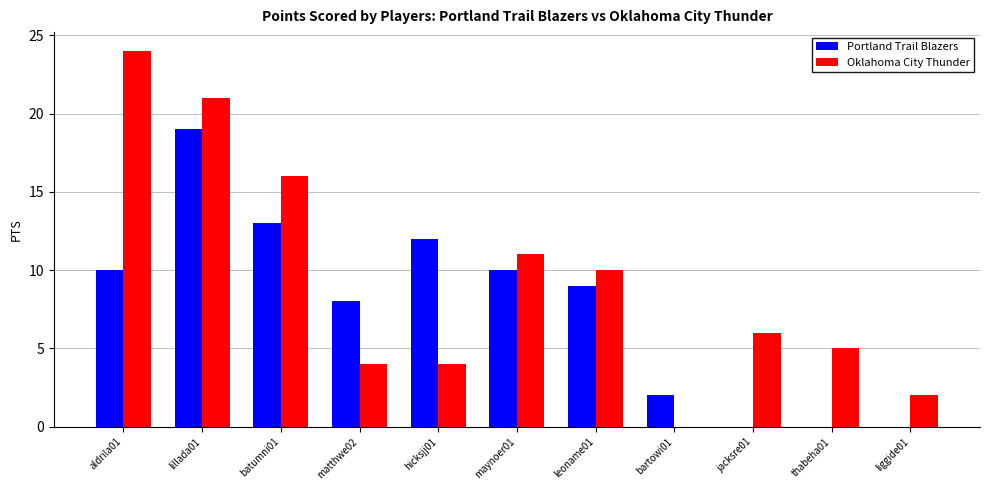

What is the difference between the Portland Trail Blazers values at aldrila01 and jacksre01?

10